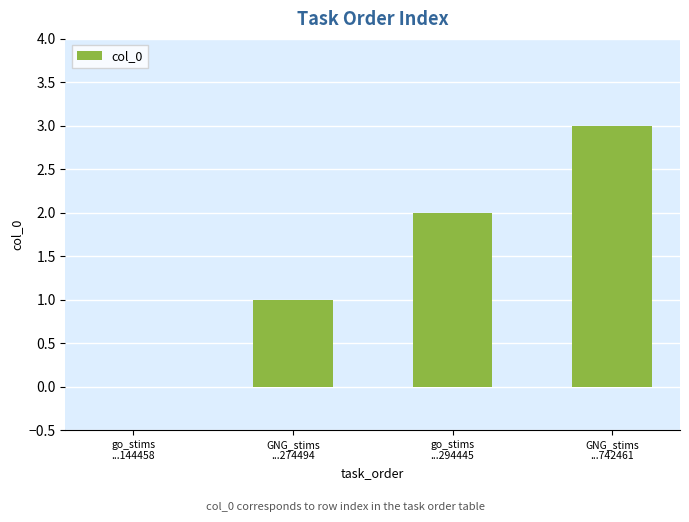

What is the greatest value displayed?

3